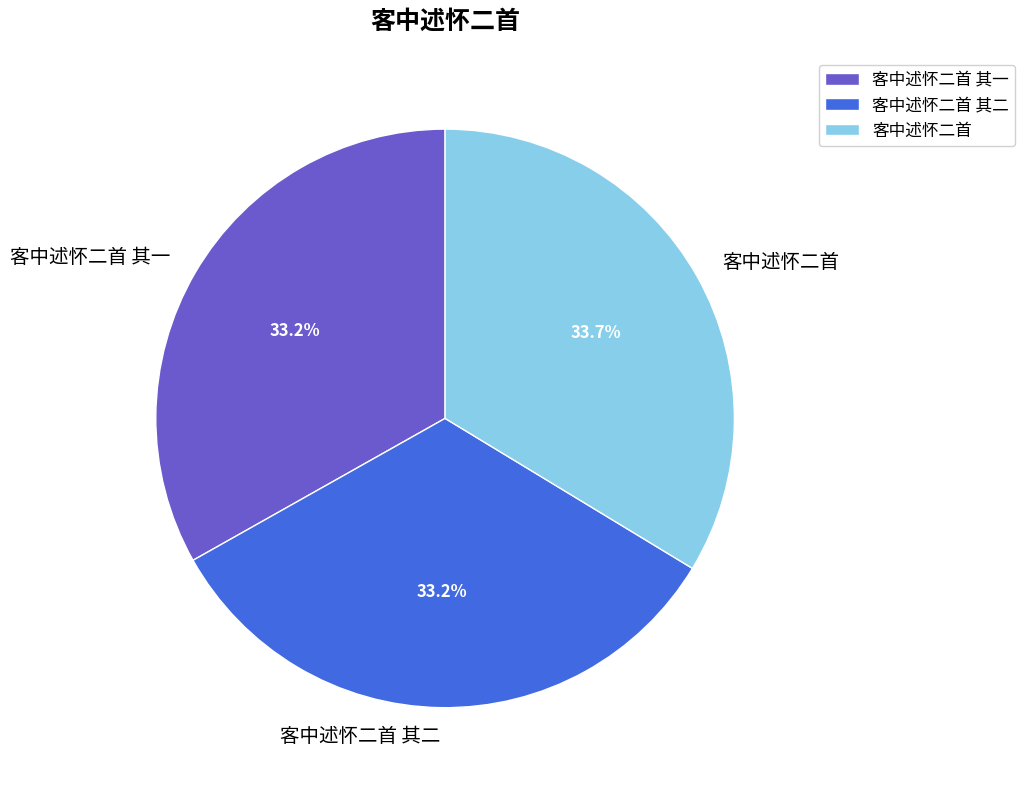

What percentage do 客中述怀二首 and 客中述怀二首 其一 together represent?

66.8%